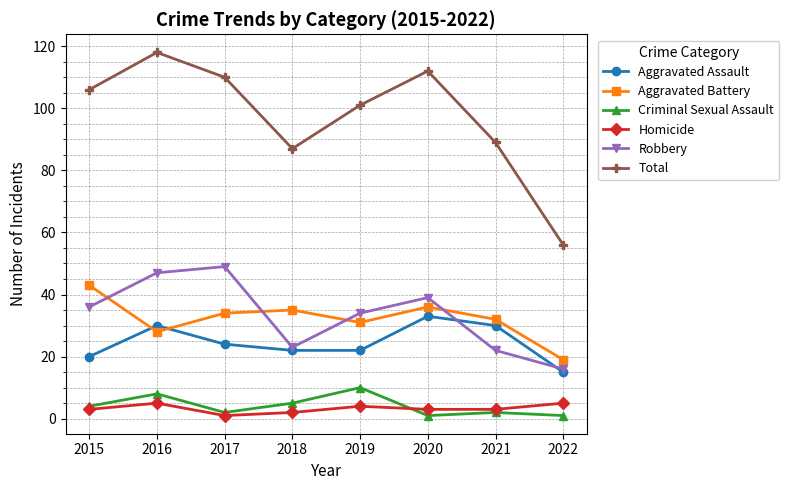

Reading right to left, transcribe all the data shown in this chart.

Aggravated Assault: 15	30	33	22	22	24	30	20
Aggravated Battery: 19	32	36	31	35	34	28	43
Criminal Sexual Assault: 1	2	1	10	5	2	8	4
Homicide: 5	3	3	4	2	1	5	3
Robbery: 16	22	39	34	23	49	47	36
Total: 56	89	112	101	87	110	118	106